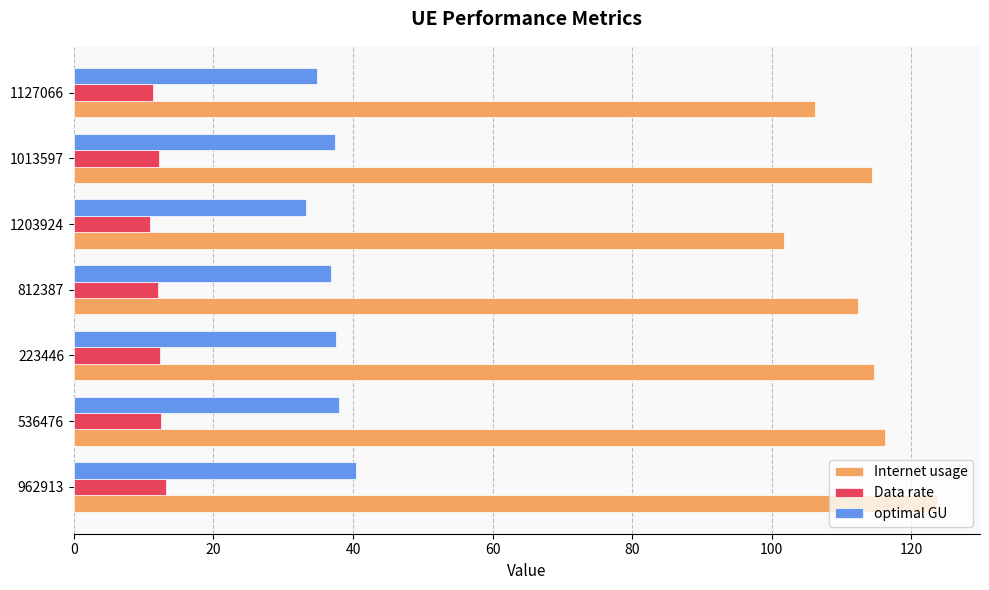

Read the optimal GU value at 812387.

36.8